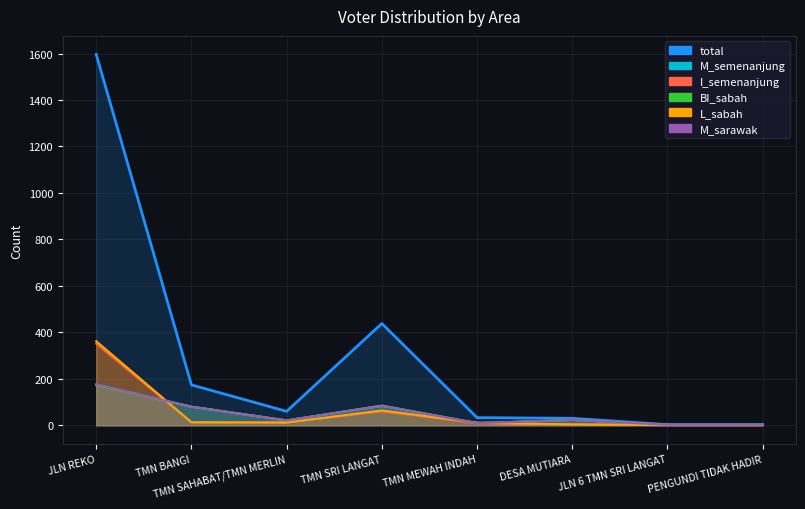

Which label corresponds to the largest value in the chart?

JLN REKO